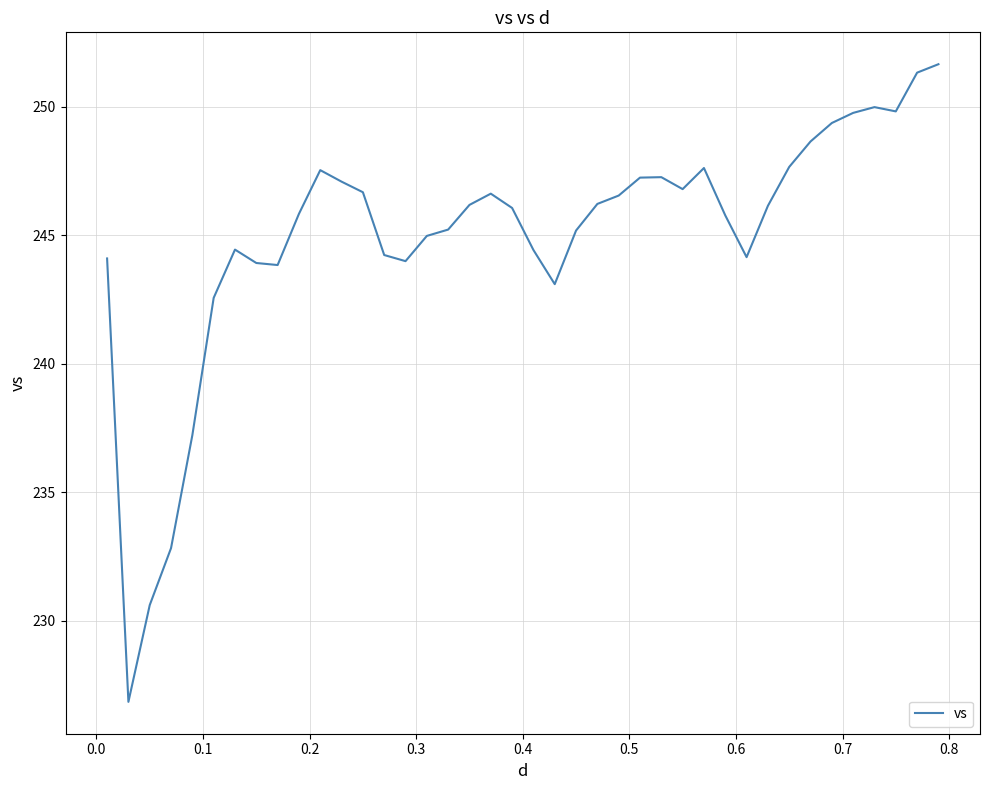

What is the maximum value shown in the chart?

251.7